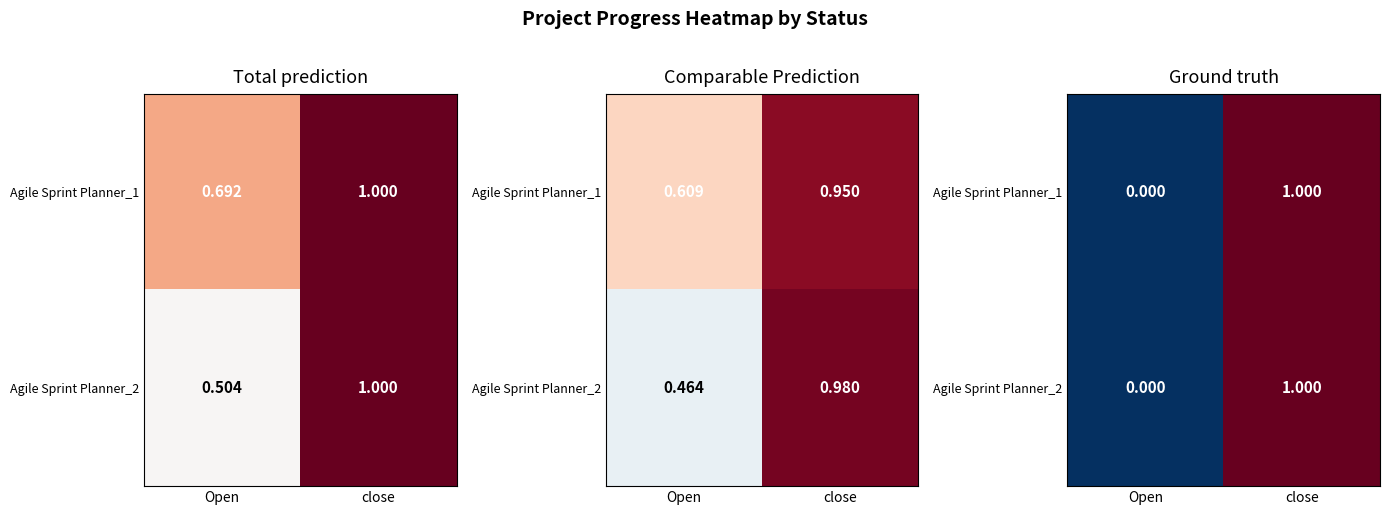

Which category has the lowest value across all series?

Open